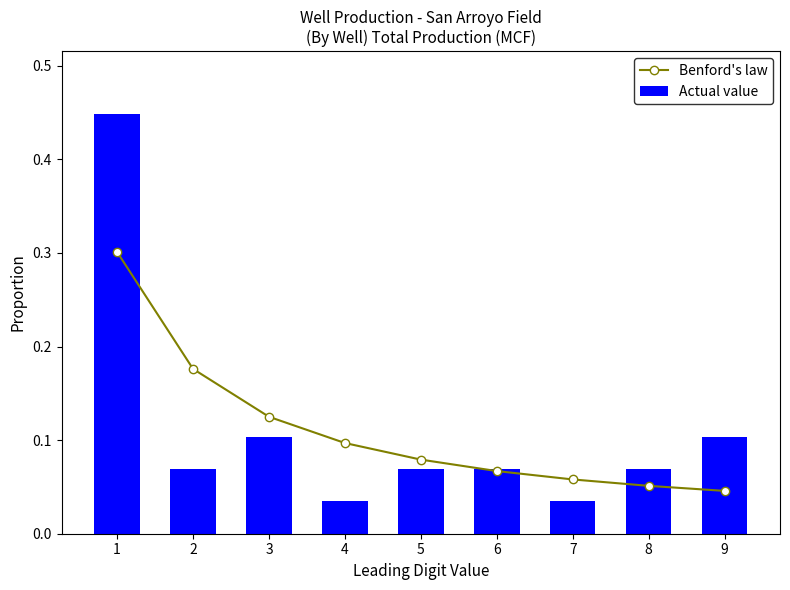

Which category has the highest value in the Benford's law series?

1